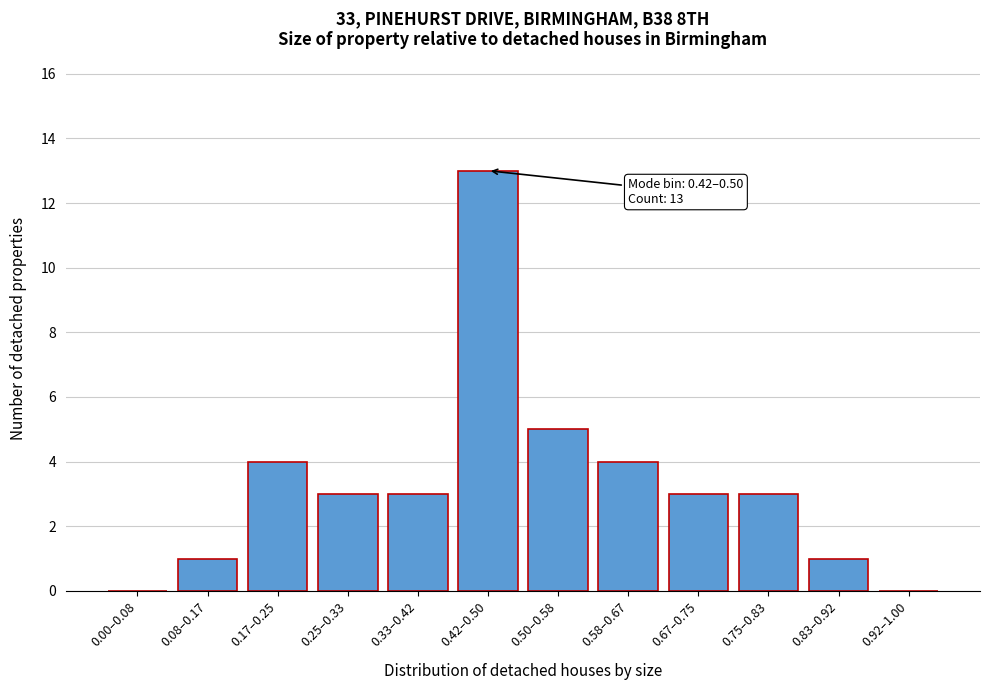

Reading right to left, transcribe all the data shown in this chart.

0.92–1.00=0	0.83–0.92=1	0.75–0.83=3	0.67–0.75=3	0.58–0.67=4	0.50–0.58=5	0.42–0.50=13	0.33–0.42=3	0.25–0.33=3	0.17–0.25=4	0.08–0.17=1	0.00–0.08=0